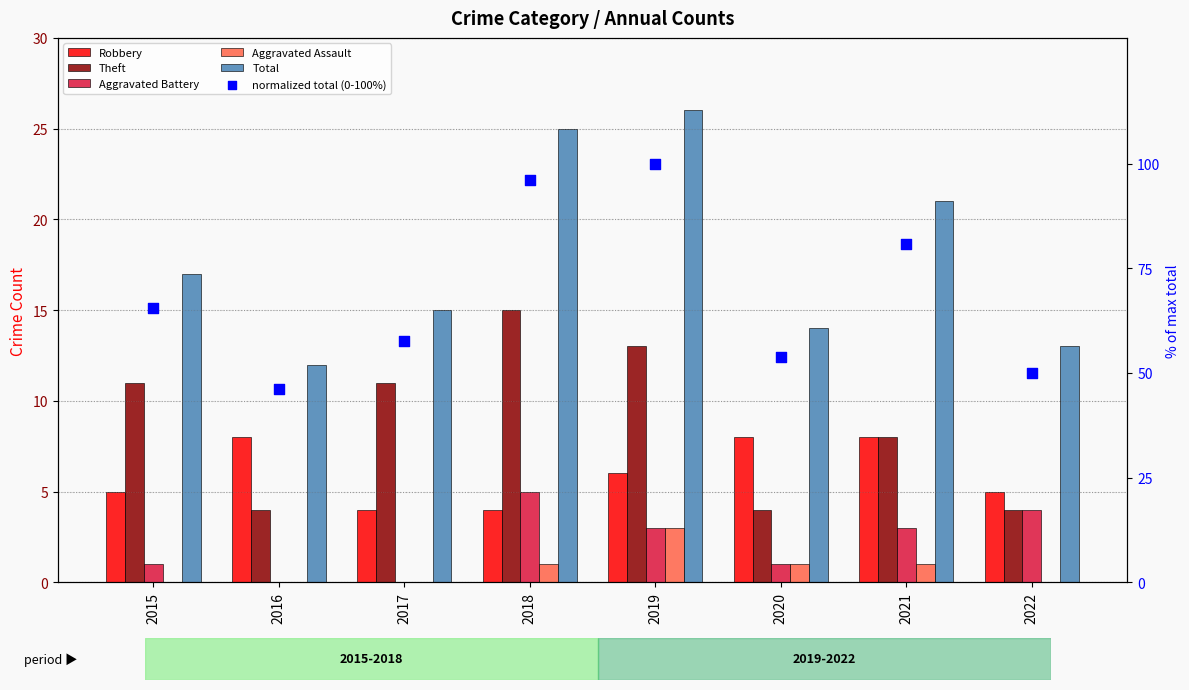

Which series has the largest total across all categories?

normalized total (0-100%)